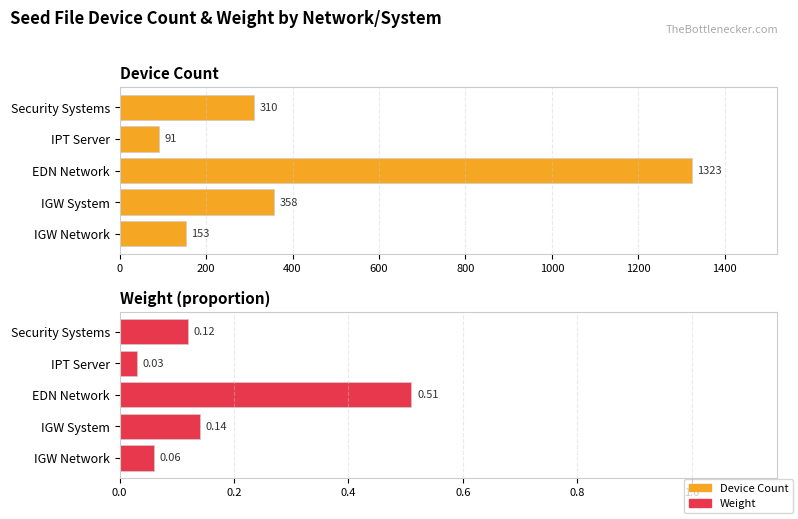

What are all the series names shown in the legend?

Device Count, Weight